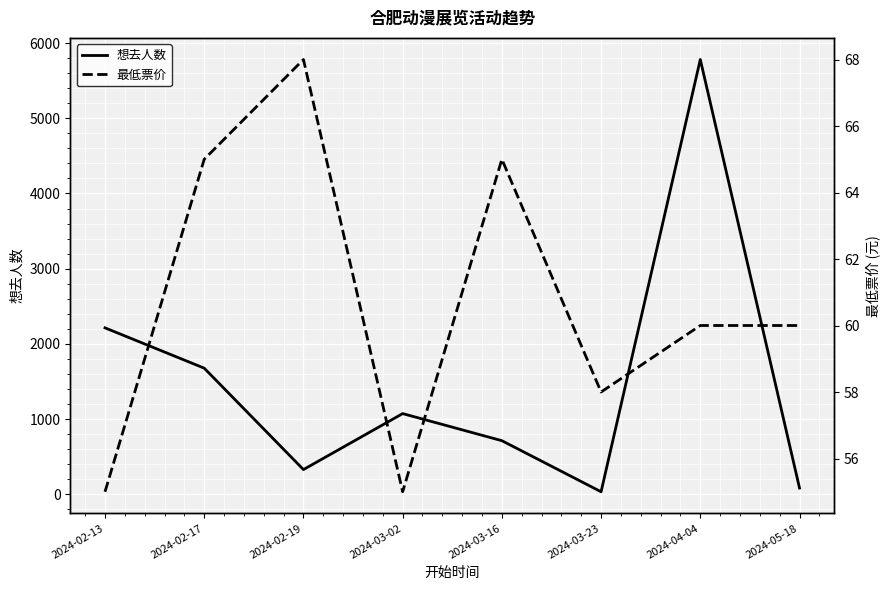

Does the chart display data point markers on the line(s)?

No